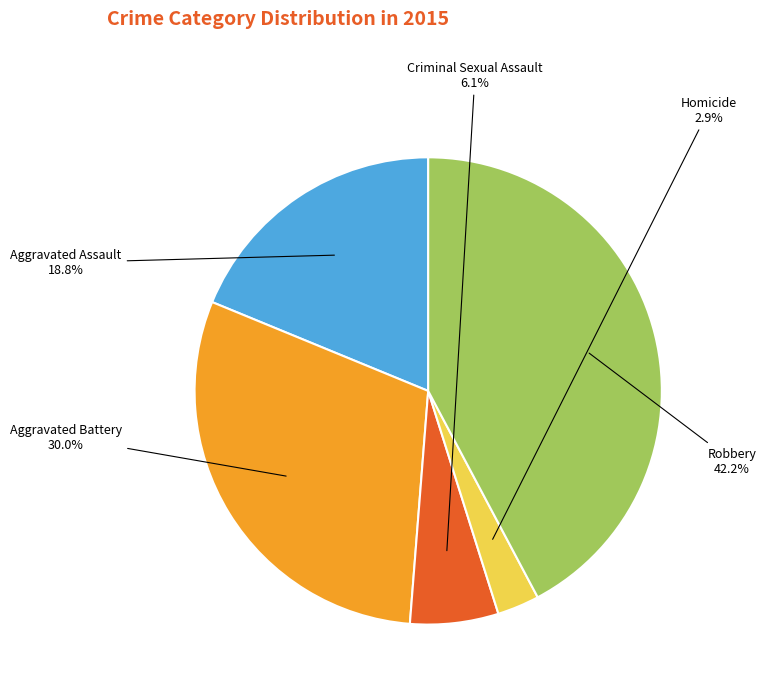

Does any single category account for the majority?

No